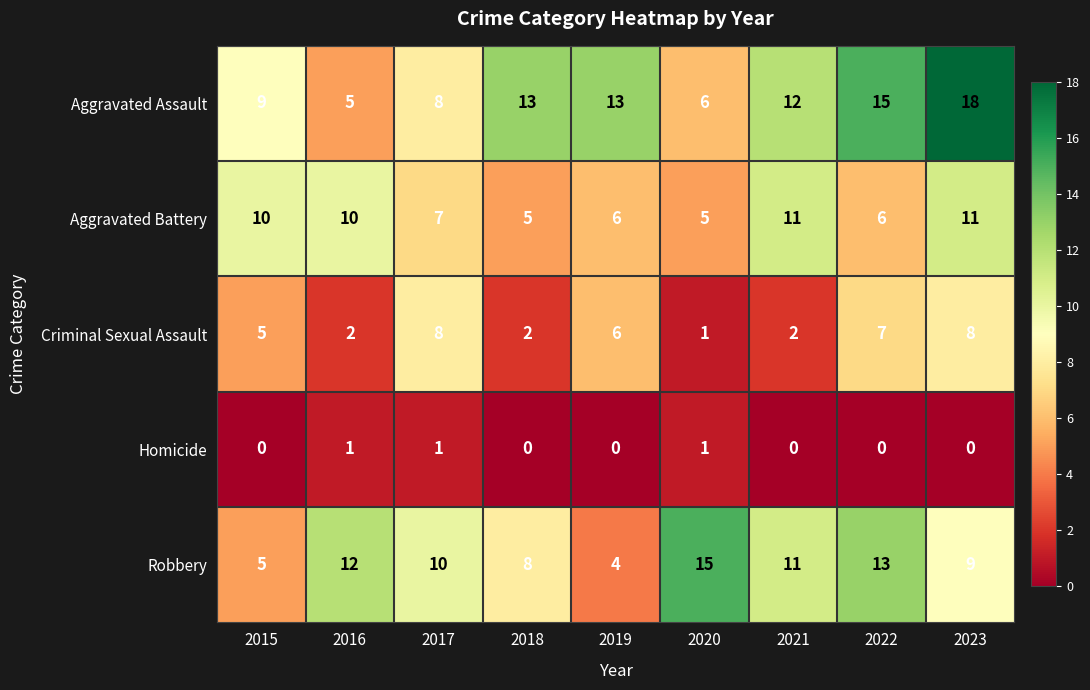

At which category does the chart reach its peak across all series?

2023